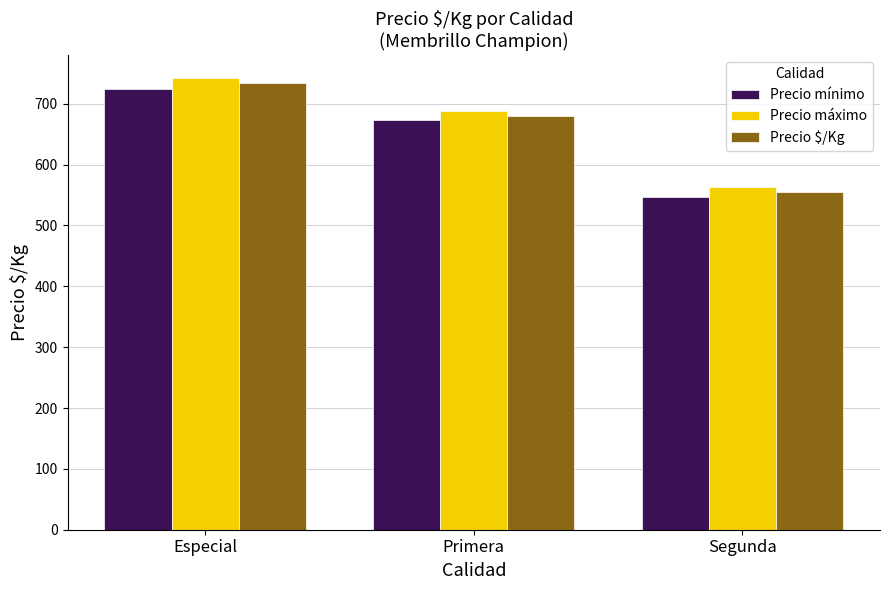

True or false: Precio máximo has a value of 931 at Segunda.

False